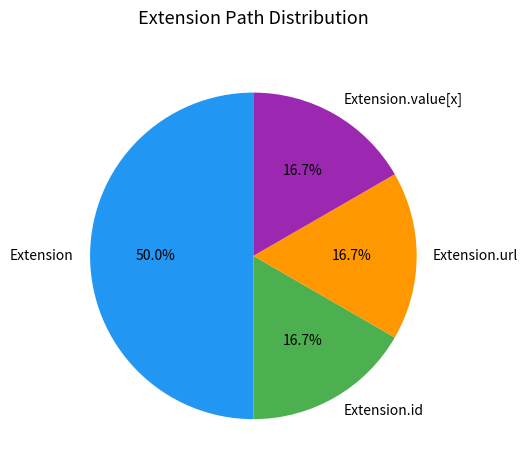

Does Extension.url represent more than half of the total?

No